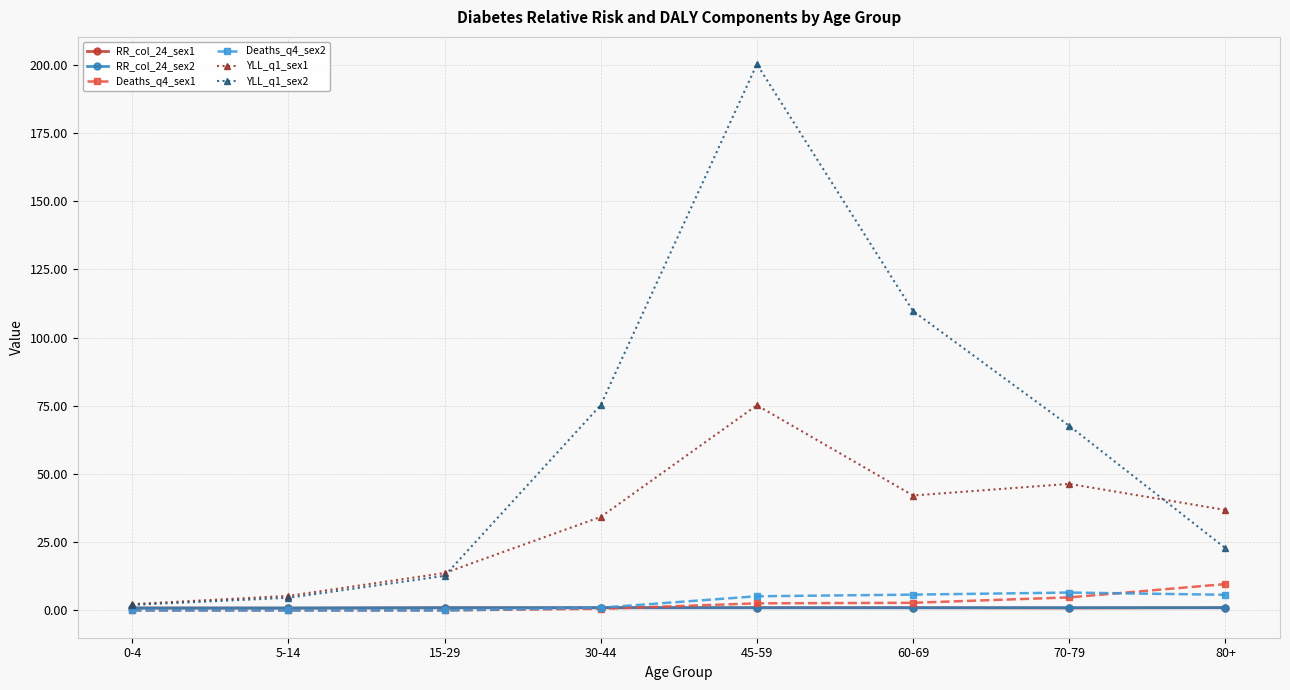

What is the difference between the maximum and second lowest values in the YLL_q1_sex1 series?

69.9